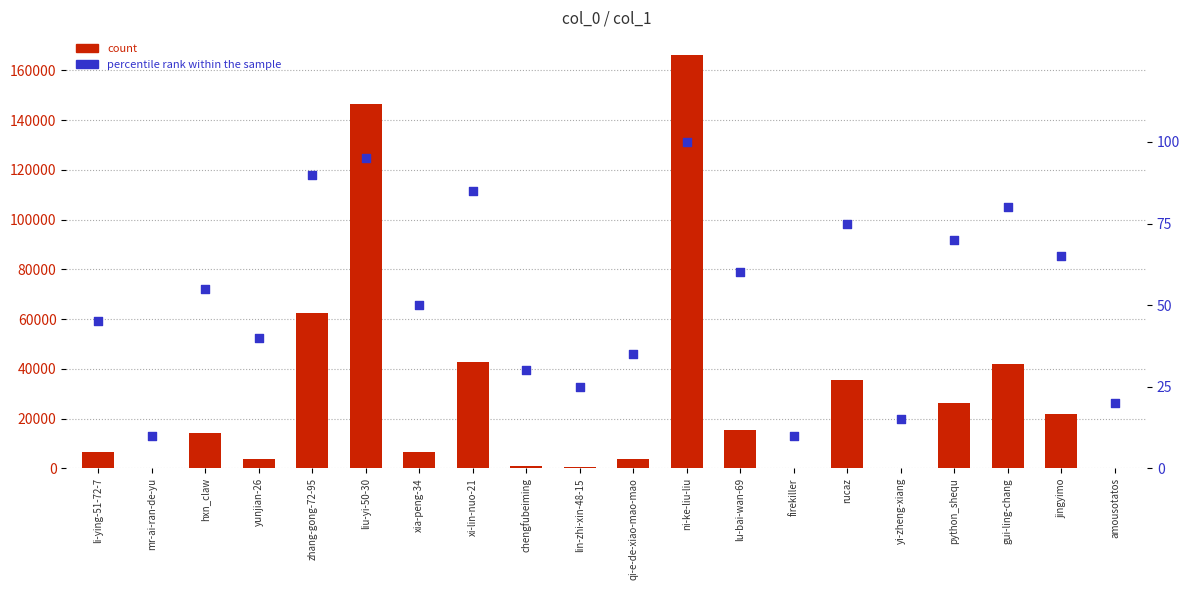

Which series reaches the minimum Y coordinate?

count